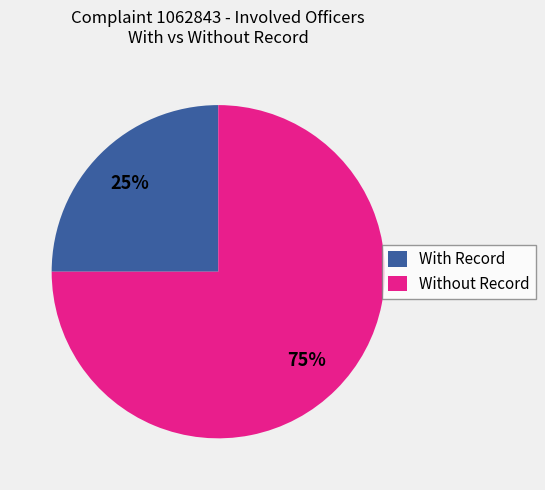

Rank the categories by value from highest to lowest.

Without Record, With Record